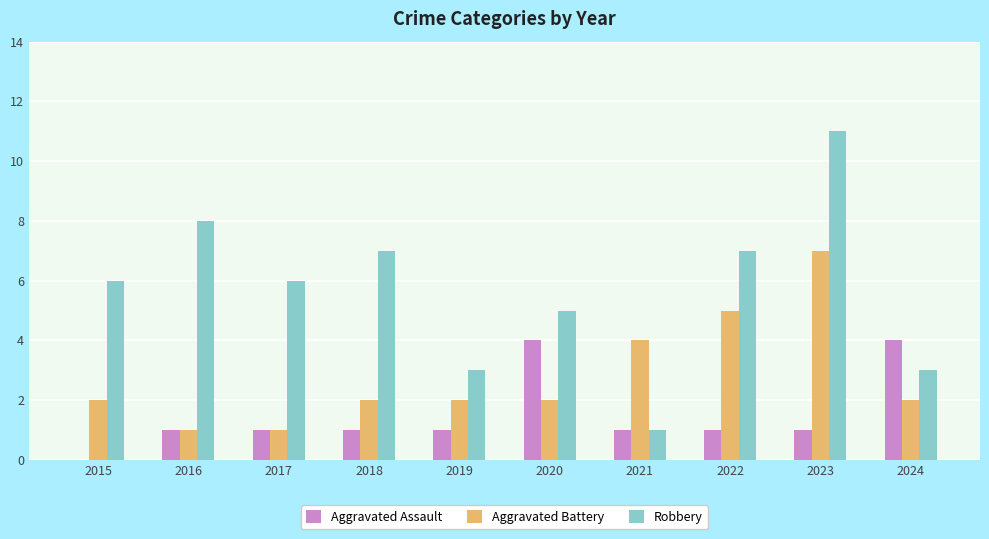

The Robbery series shows 5 at 2020. True or false?

True